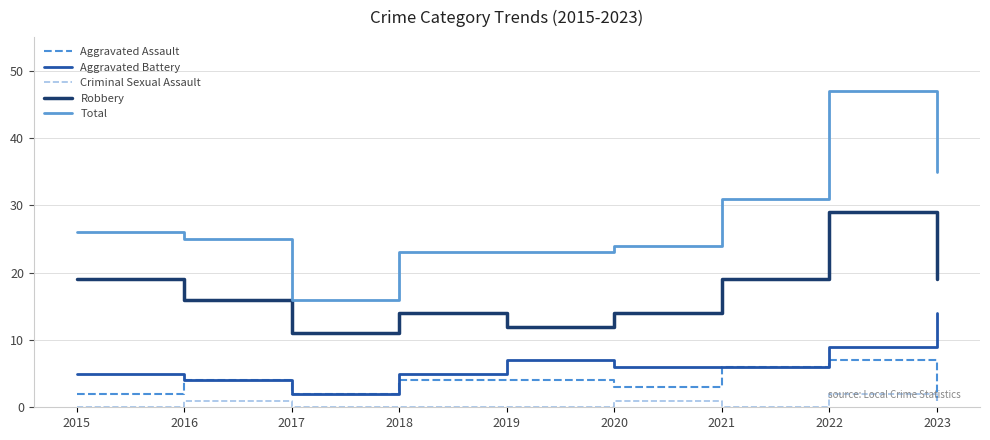

Is the value of Criminal Sexual Assault at 2020 greater than the value of Aggravated Battery at 2020?

No